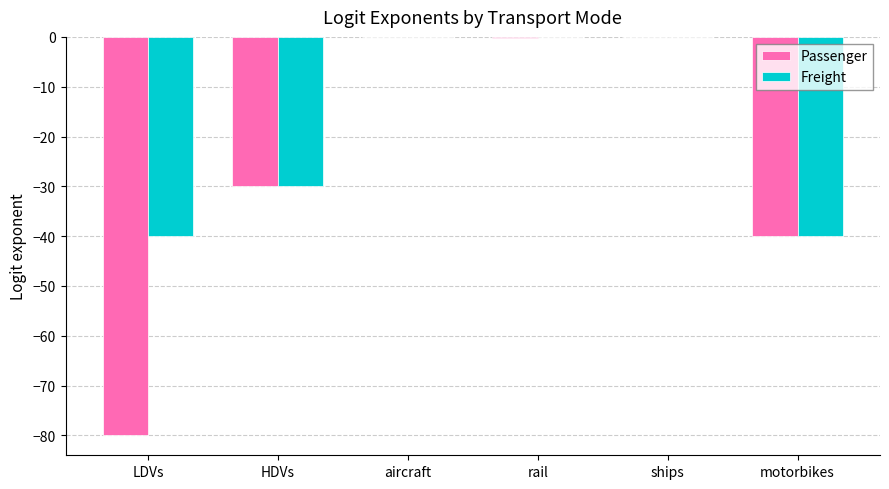

Which series has the largest range (max minus min)?

Passenger